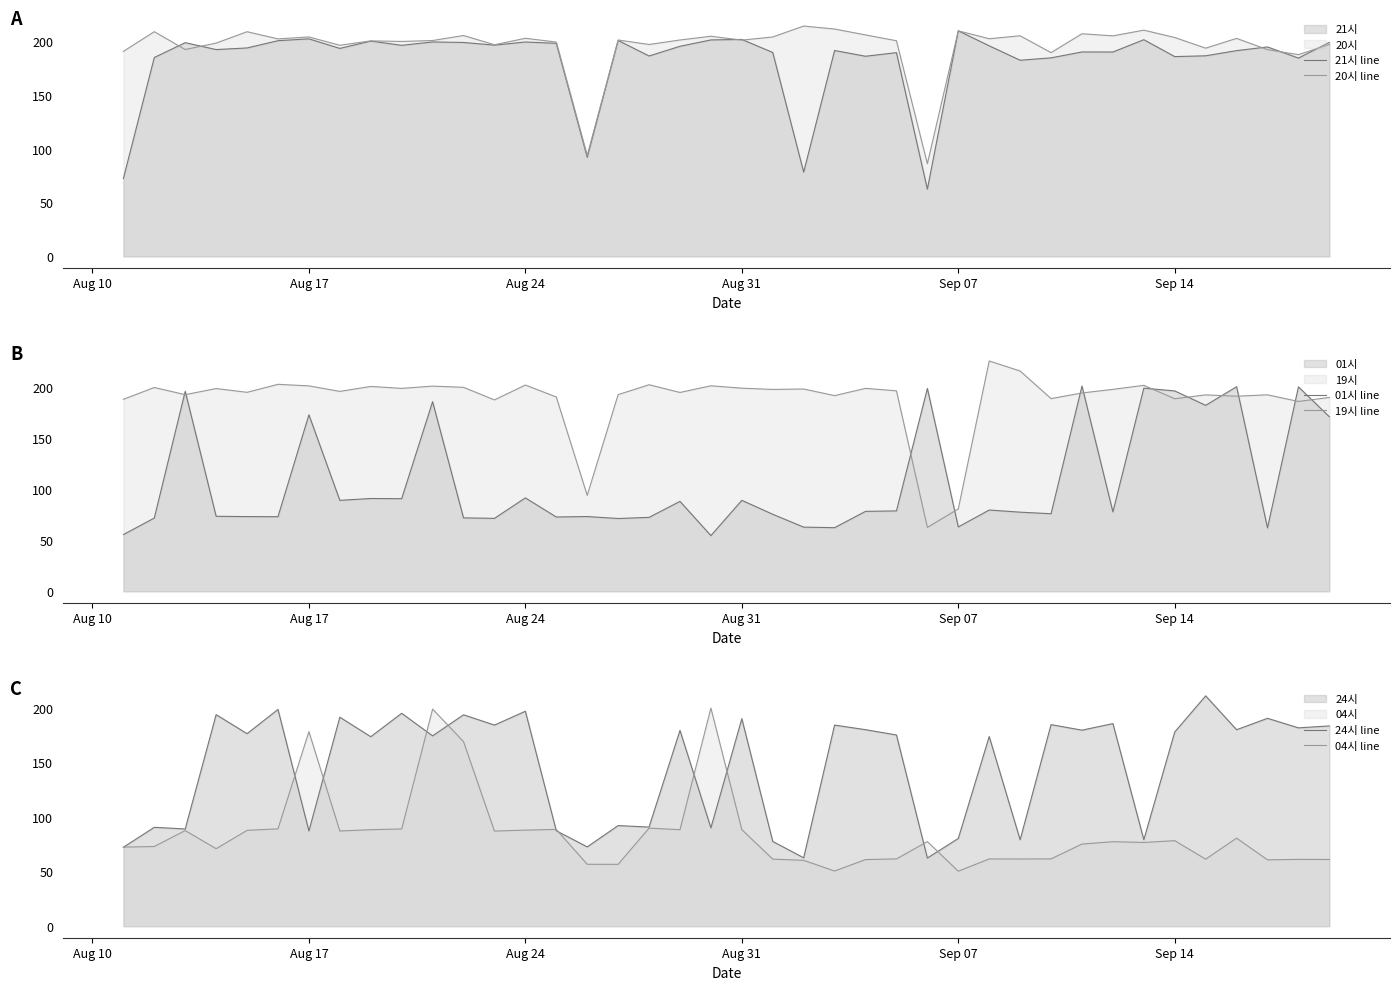

What is the maximum value shown in the chart?

225.6